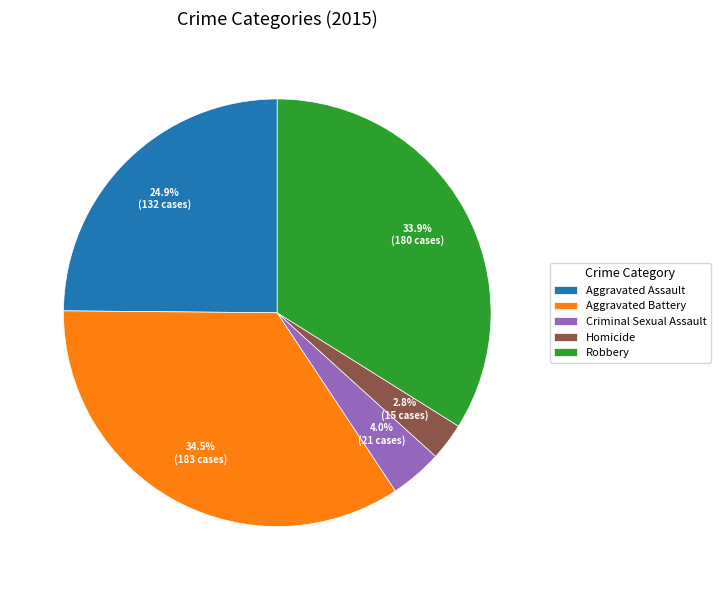

To the nearest percent, what is the combined percentage of Robbery and Homicide?

37%